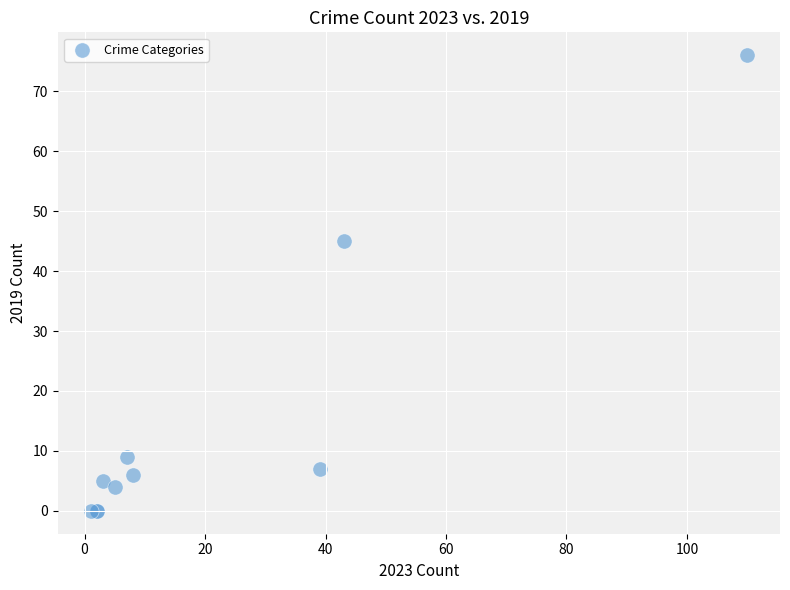

What Y value in the scatter plot is closest to 38?

45